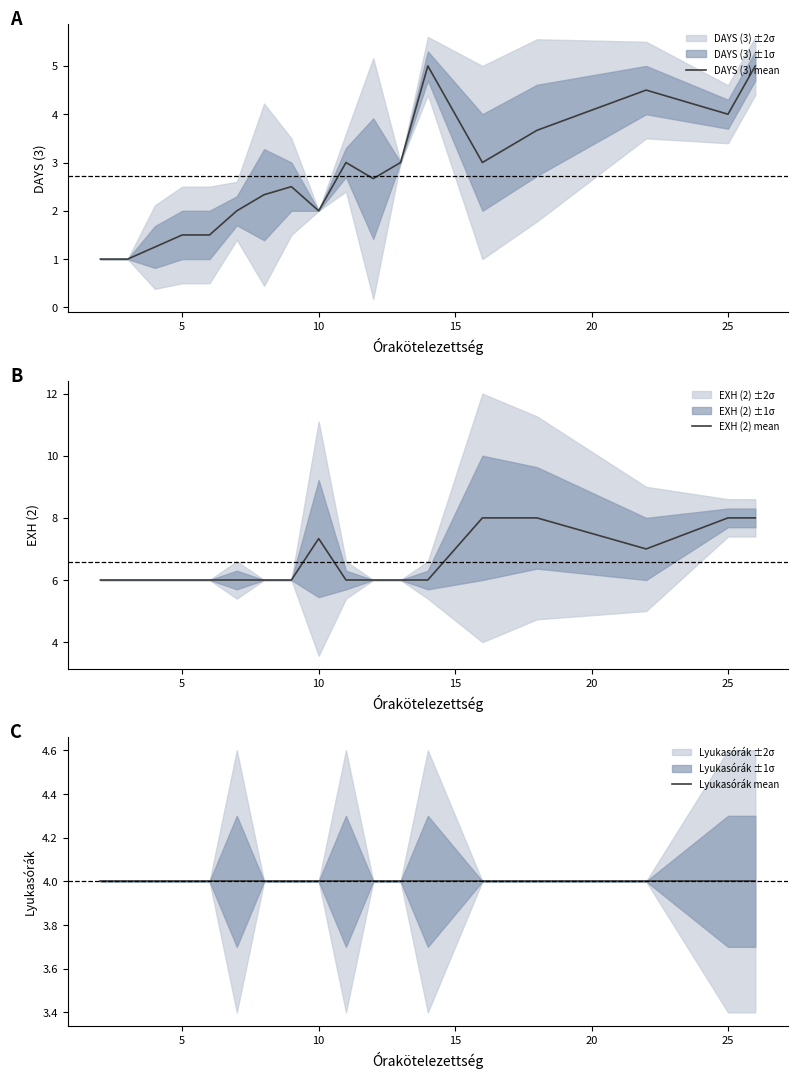

At how many categories does at least one series exceed 5?

18